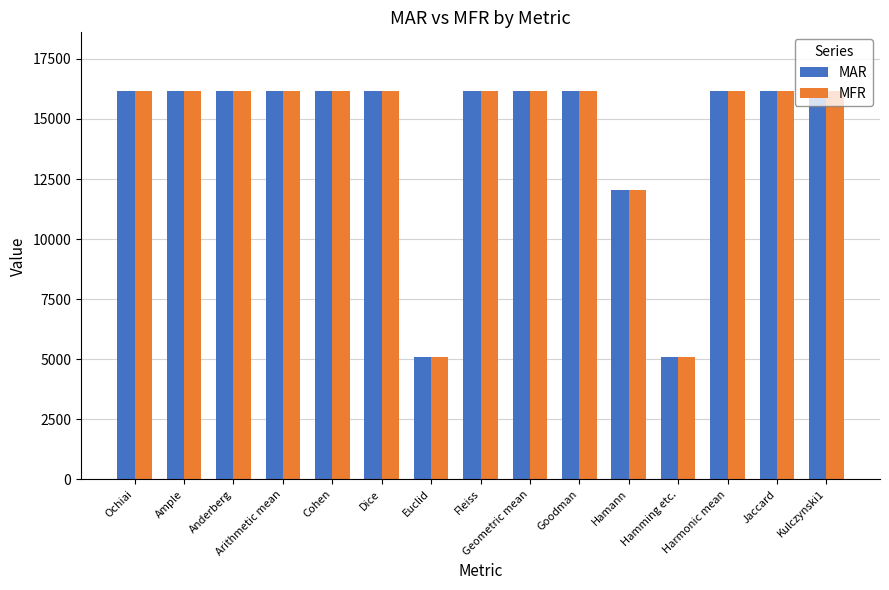

What is the maximum value shown in the chart?

16179